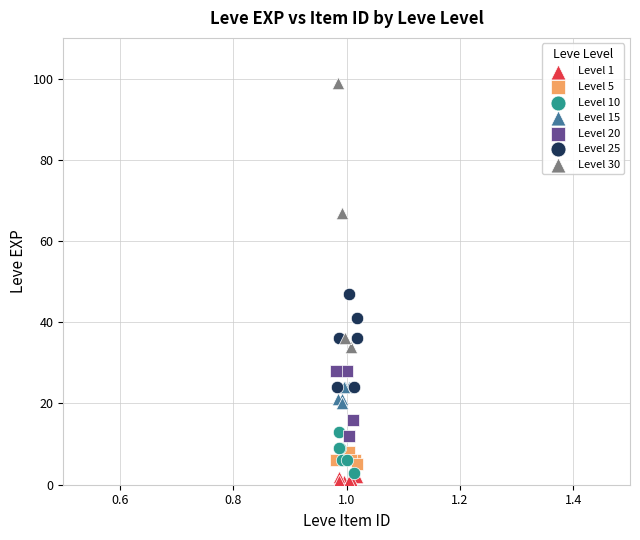

Which series reaches the maximum Y coordinate?

Level 30